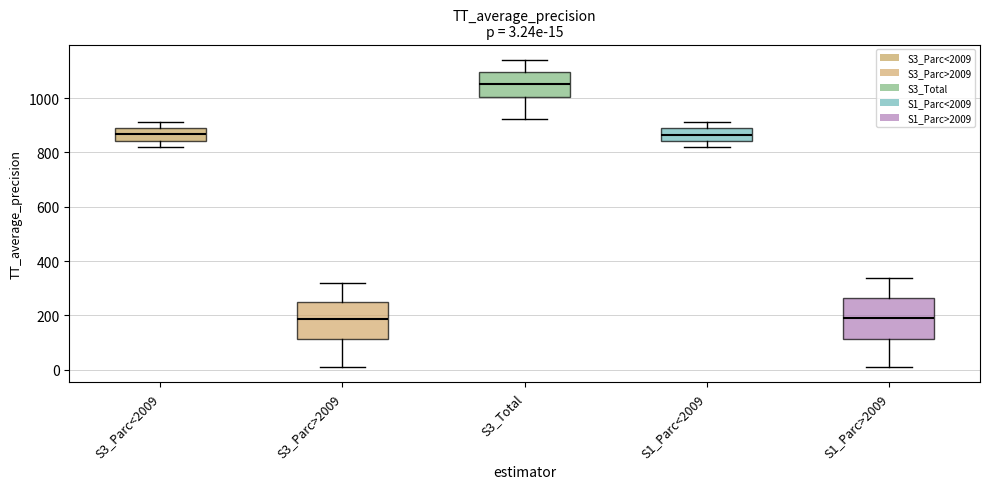

Which box has the highest median line?

S3_Total